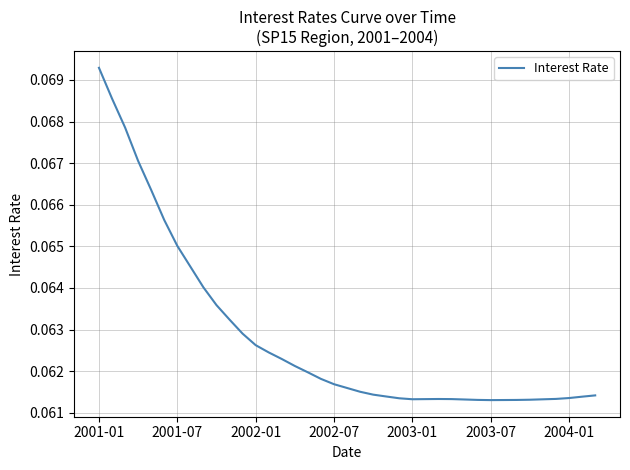

Which label corresponds to the largest value in the chart?

2001-01